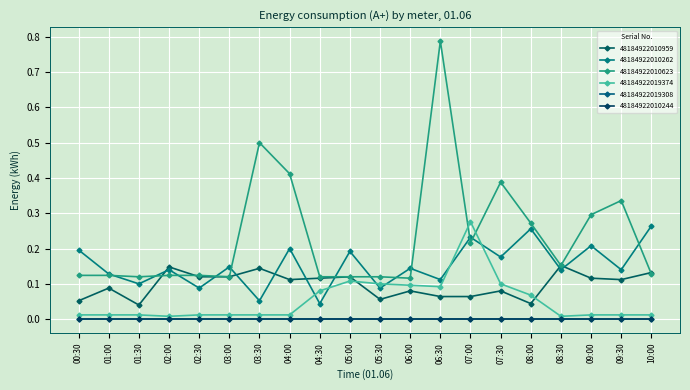

Which series has the widest spread of values?

48184922010623